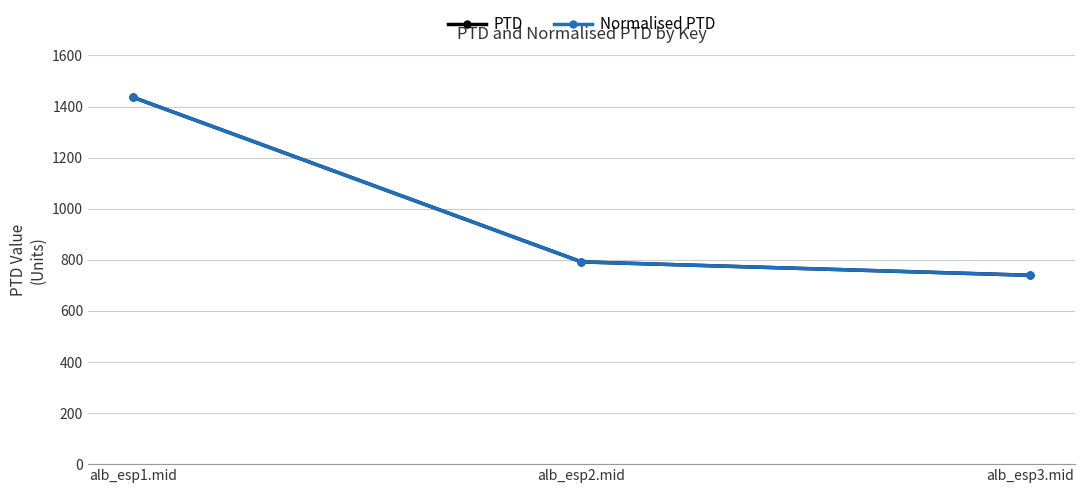

What is the label of the 2nd point from the right?

alb_esp2.mid